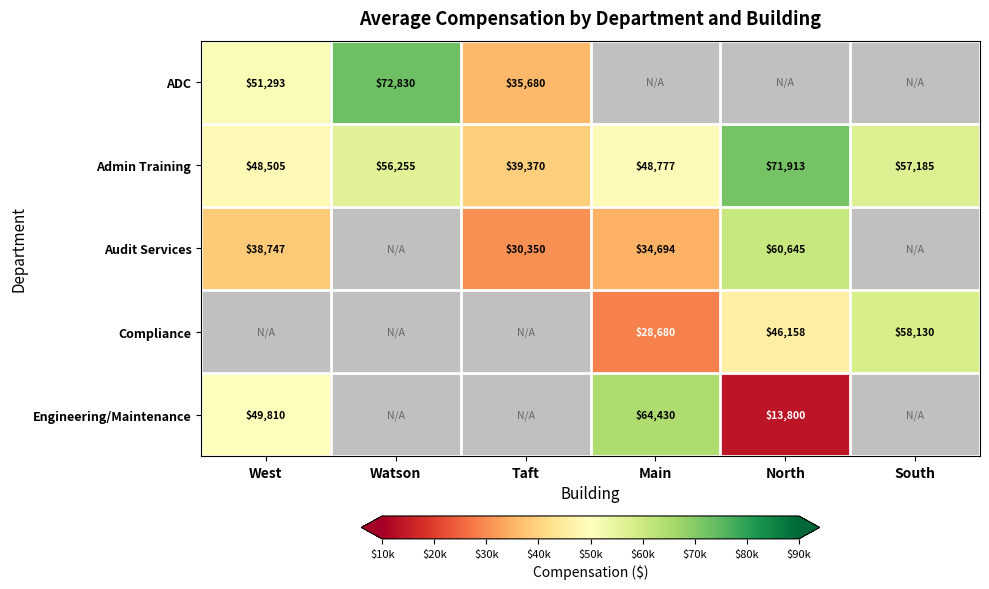

Where is Admin Training nearest to the value 55641?

Watson